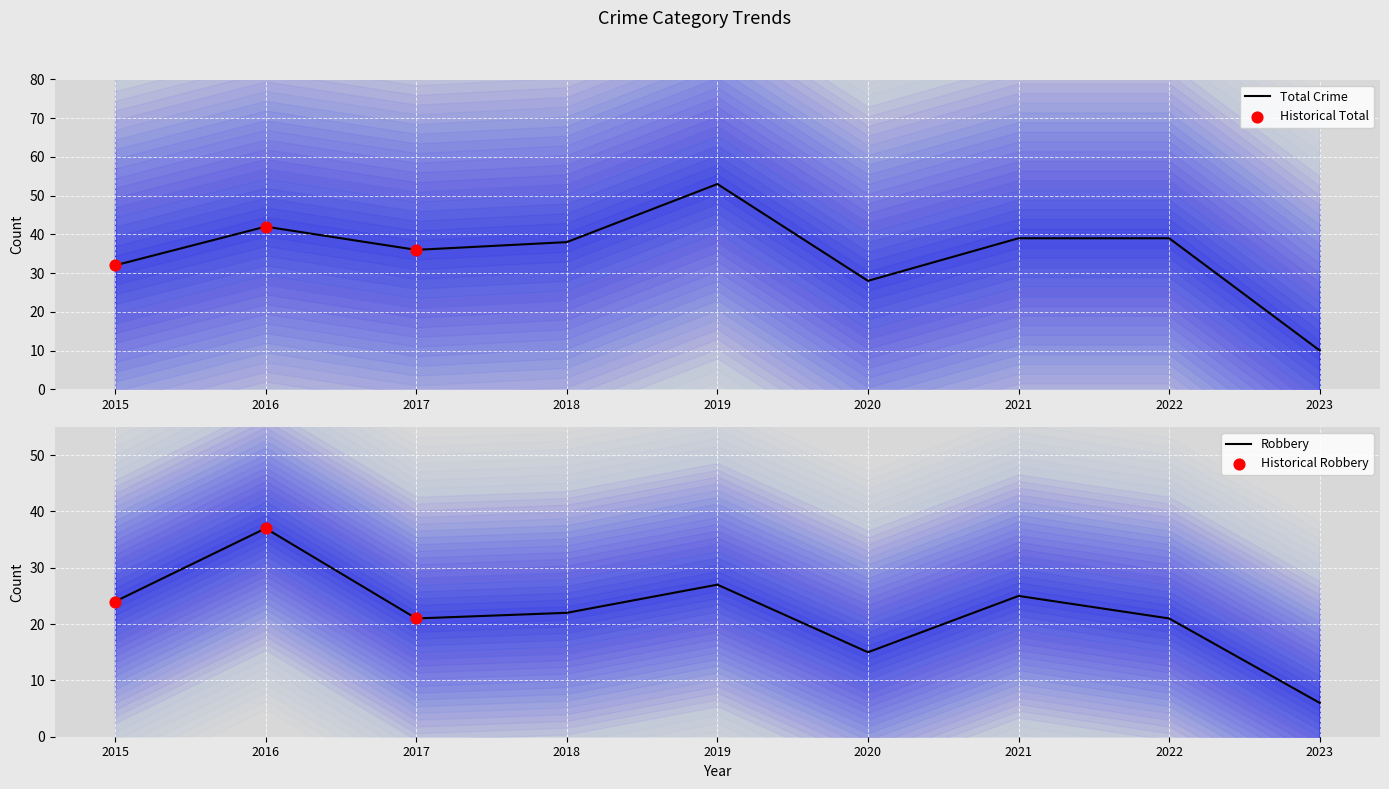

Which series reaches the minimum Y coordinate?

Robbery